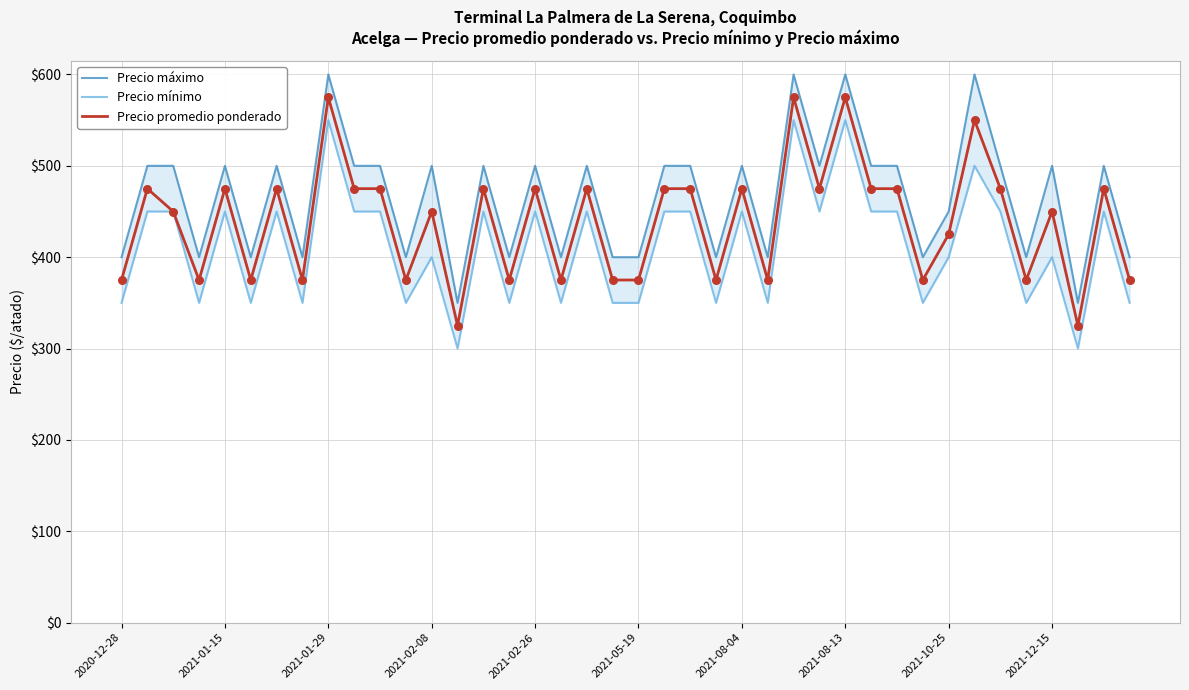

Which series reaches the maximum Y coordinate?

Precio máximo